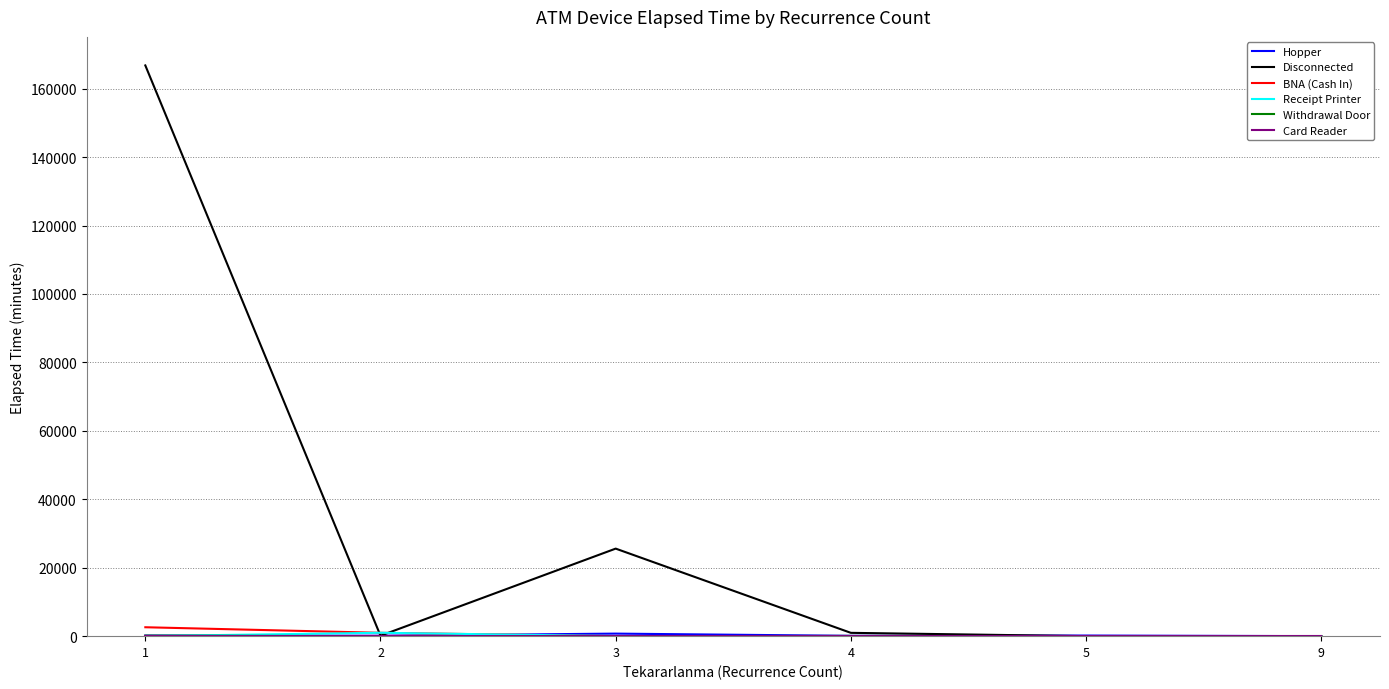

Which series has the largest range (max minus min)?

Disconnected